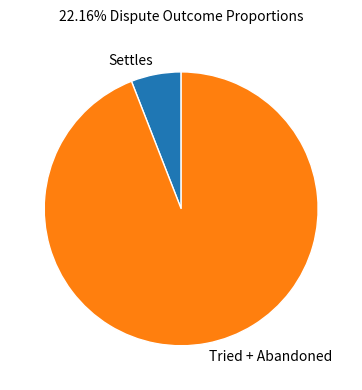

What is the majority slice?

Tried + Abandoned